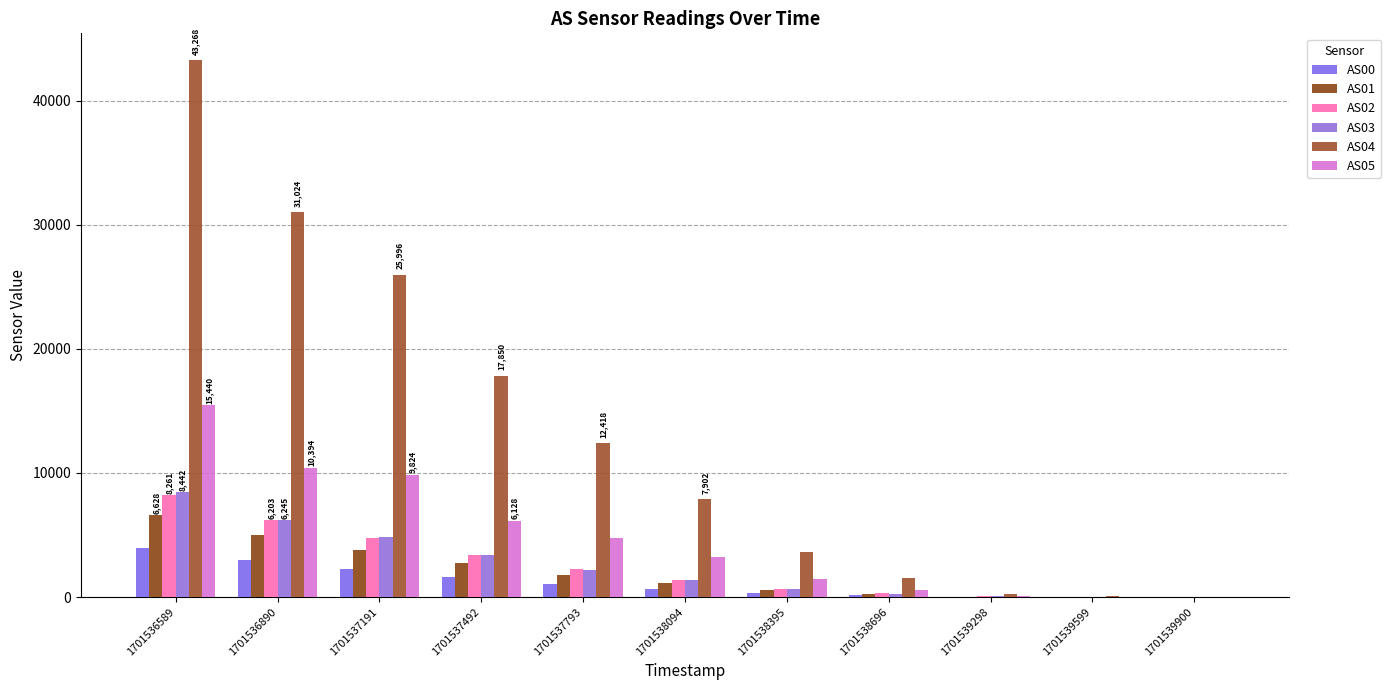

Which series changed the most between 1701538094 and 1701539900?

AS04